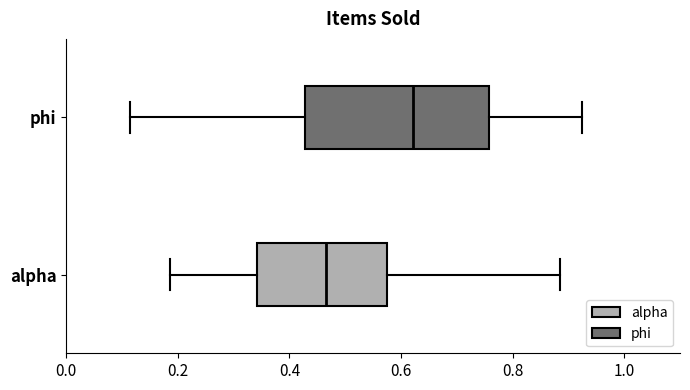

Reading bottom to top, transcribe this box plot: for each box, give where its median line is, the range the box spans, and where its two whiskers end, as read against the x-axis. The values are not printed on the chart, so give them approximately, as read against the axis.

alpha: median 0.46, box 0.34 to 0.58, whiskers 0.18 to 0.88
phi: median 0.62, box 0.42 to 0.76, whiskers 0.12 to 0.92